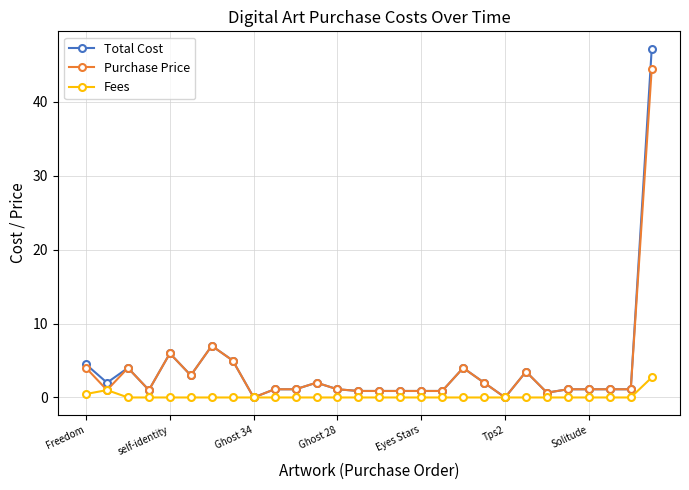

List the series in order of their peak value, lowest first.

Fees, Purchase Price, Total Cost